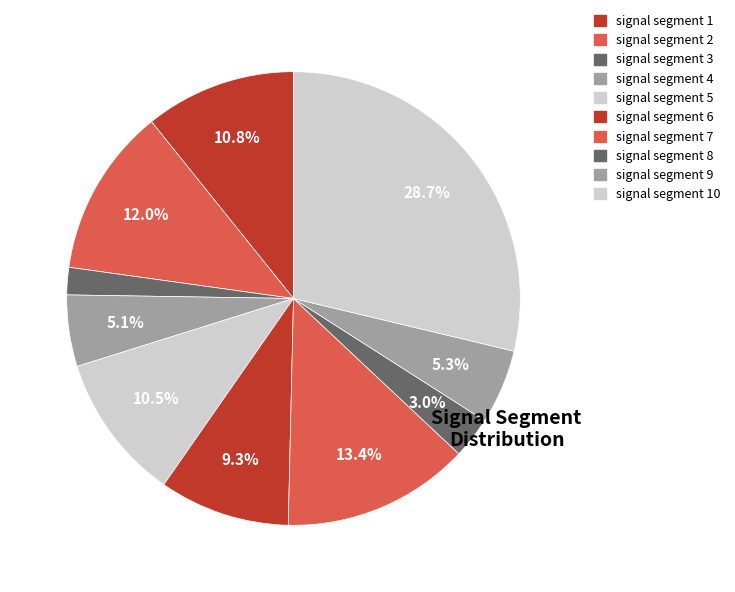

Is signal segment 2 the majority of the pie?

No